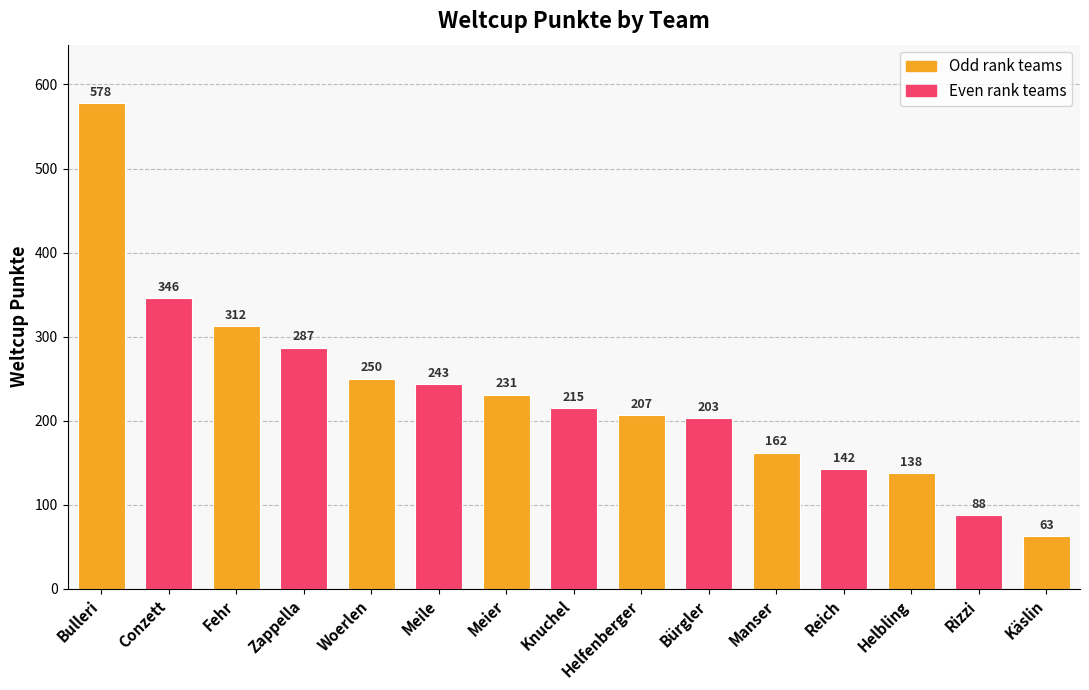

What is the label of the 11th bar from the left?

Manser